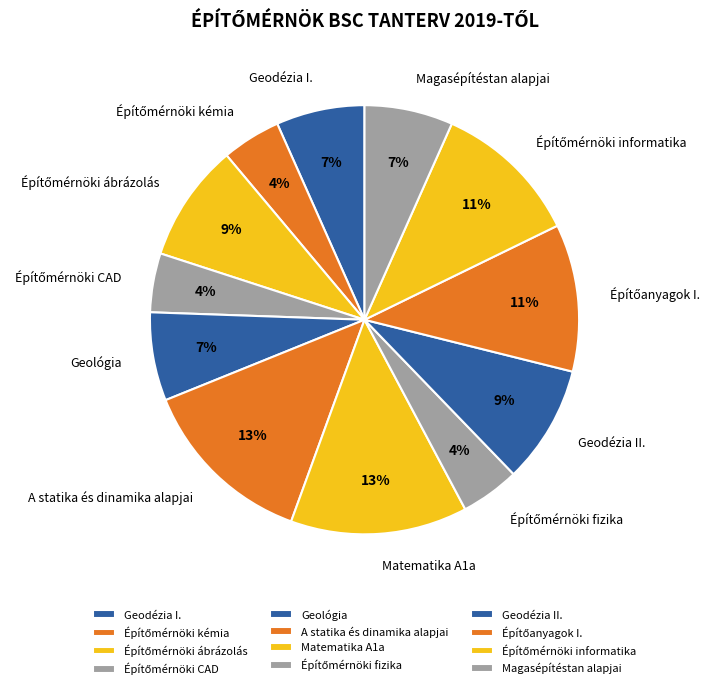

How many slices are in this pie chart?

12